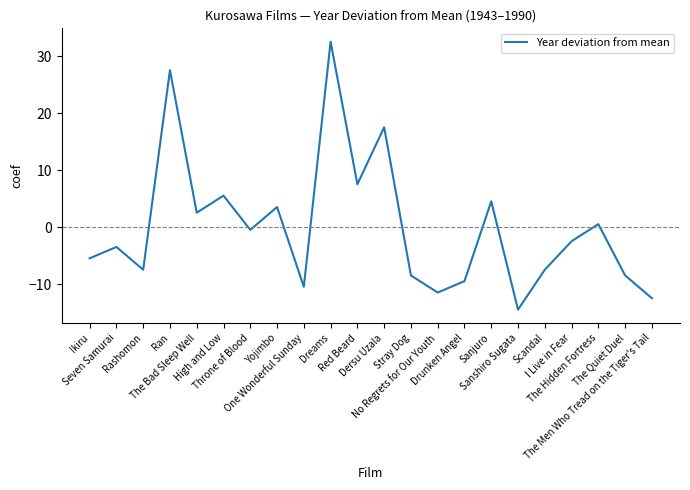

Reading left to right, list all the values displayed in this chart.

Ikiru=-5.5	Seven Samurai=-3.5	Rashomon=-7.5	Ran=27.5	The Bad Sleep Well=2.5	High and Low=5.5	Throne of Blood=-0.5	Yojimbo=3.5	One Wonderful Sunday=-10.5	Dreams=32.5	Red Beard=7.5	Dersu Uzala=17.5	Stray Dog=-8.5	No Regrets for Our Youth=-11.5	Drunken Angel=-9.5	Sanjuro=4.5	Sanshiro Sugata=-14.5	Scandal=-7.5	I Live in Fear=-2.5	The Hidden Fortress=0.5	The Quiet Duel=-8.5	The Men Who Tread on the Tiger's Tail=-12.5